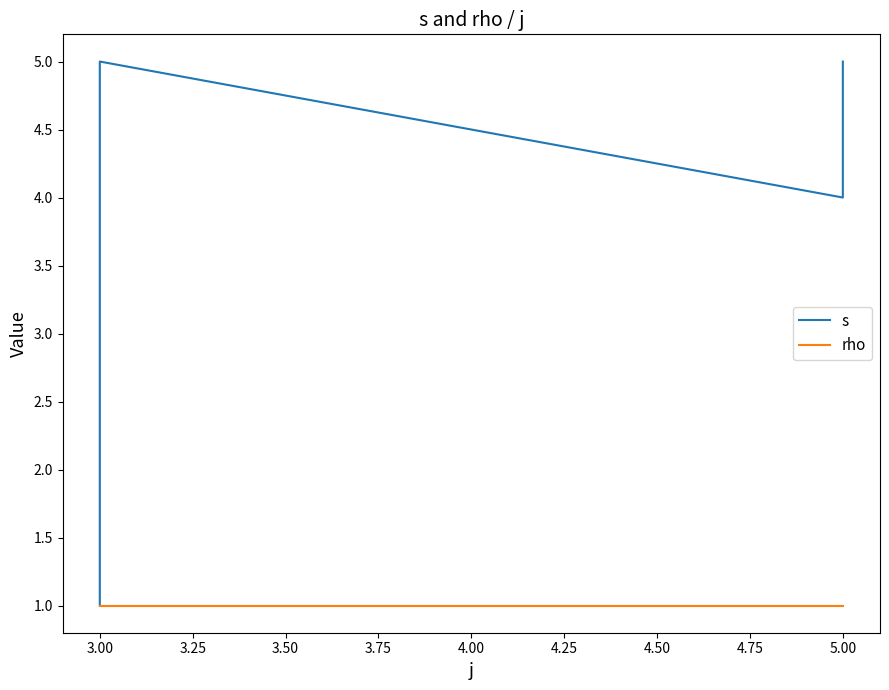

Which series changed the most between 3.00 and 5.00?

s